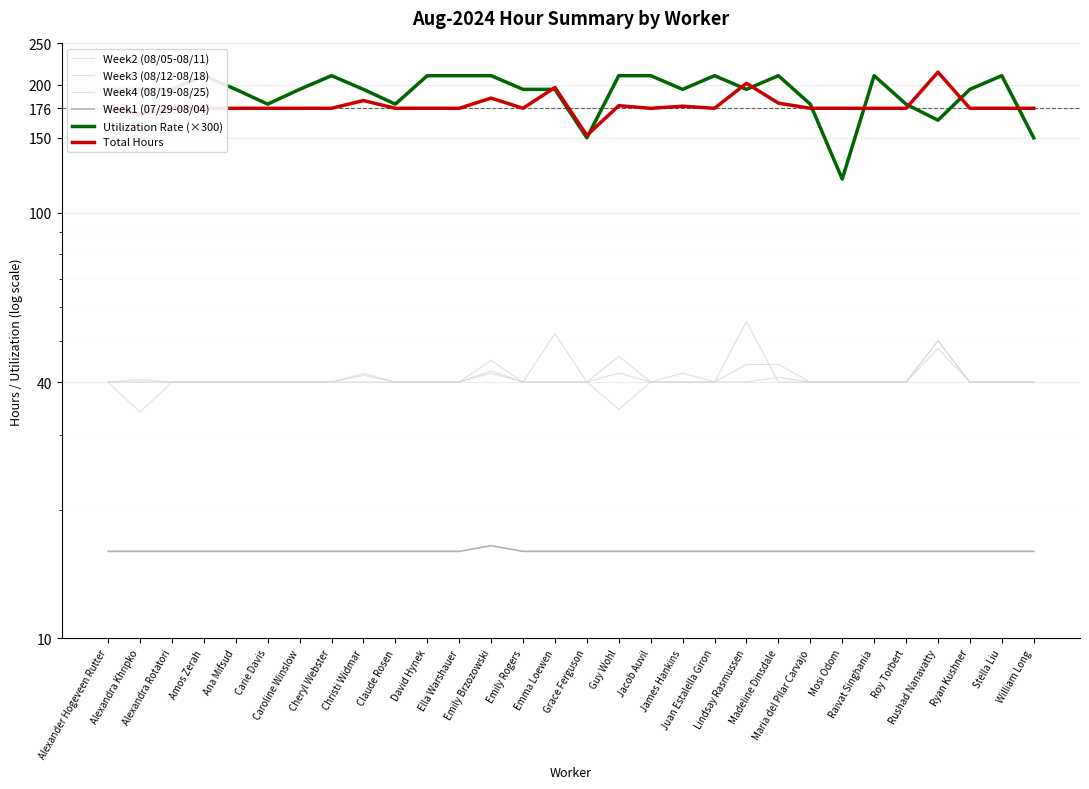

True or false: Week1 (07/29-08/04) and Week4 (08/19-08/25) intersect in this chart.

False